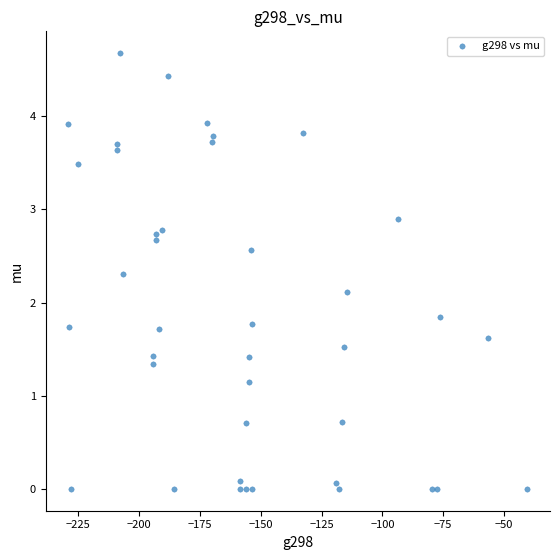

What is the range of Y values (max minus min)?

4.7